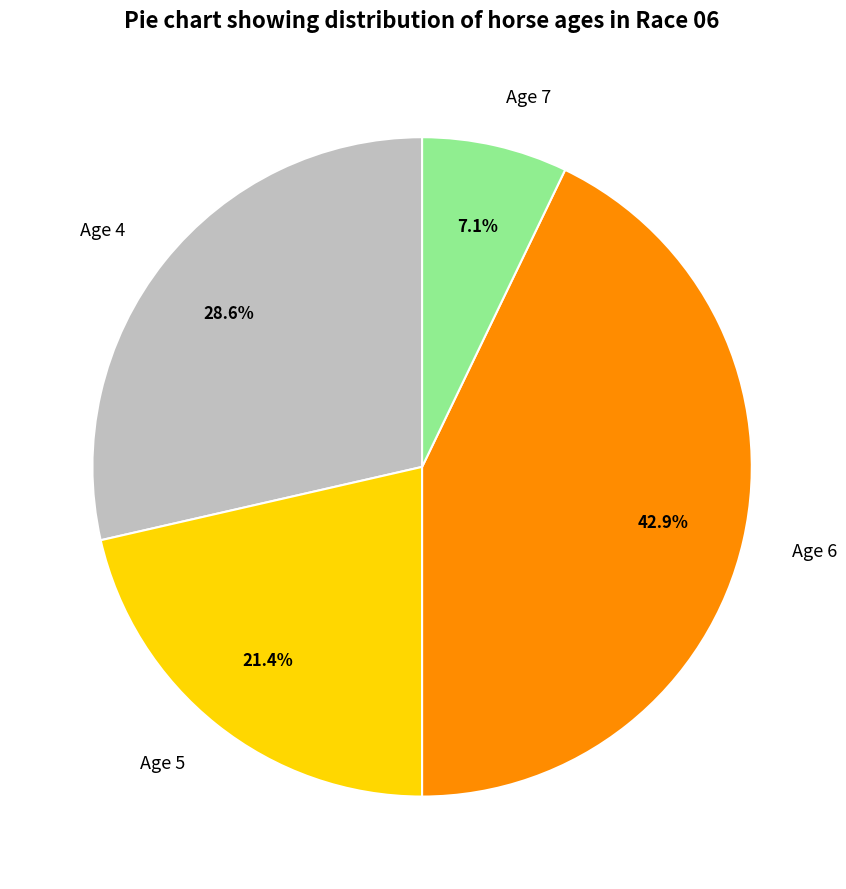

To the nearest percent, what percentage of the pie is Age 5?

21%